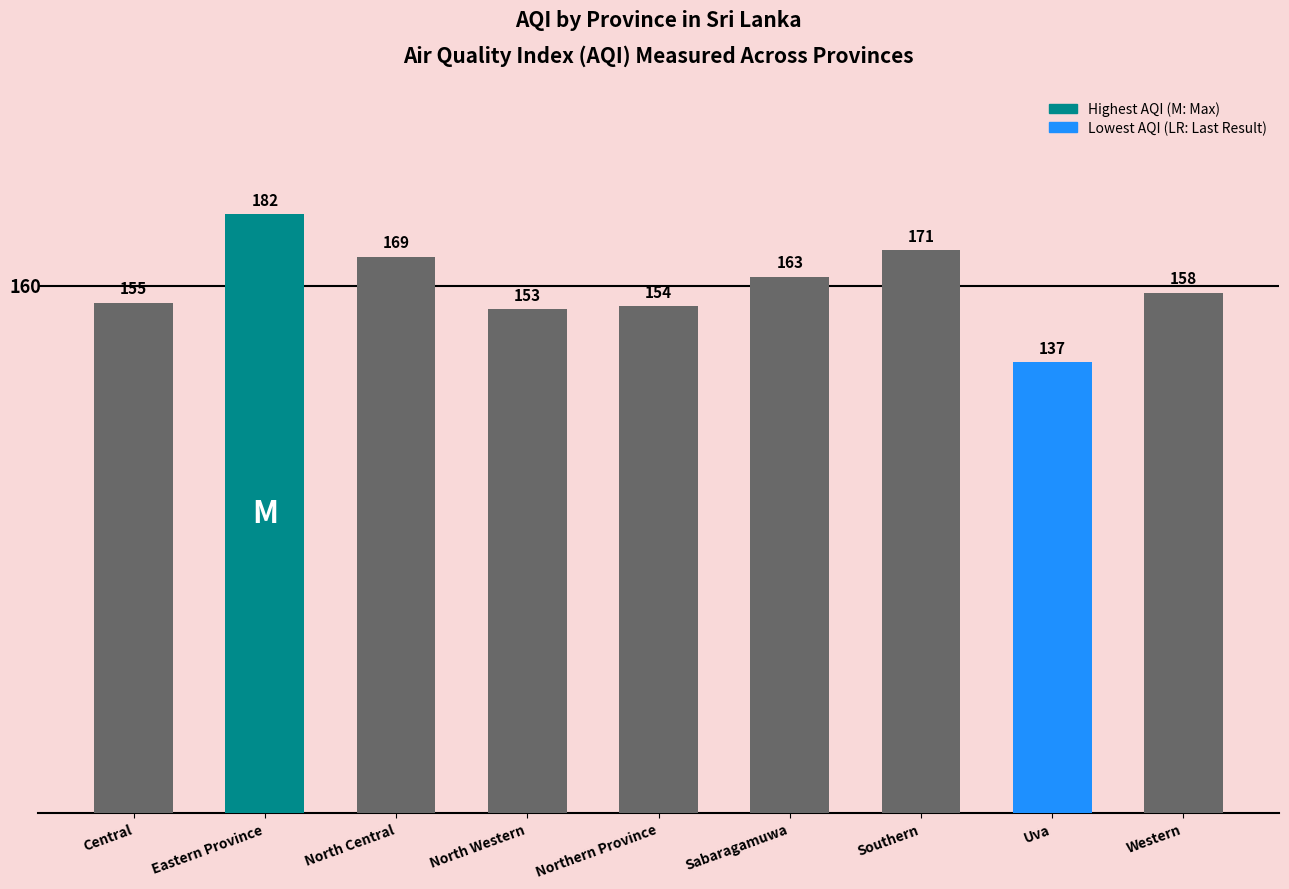

What is the difference between the second highest and second lowest values?

18